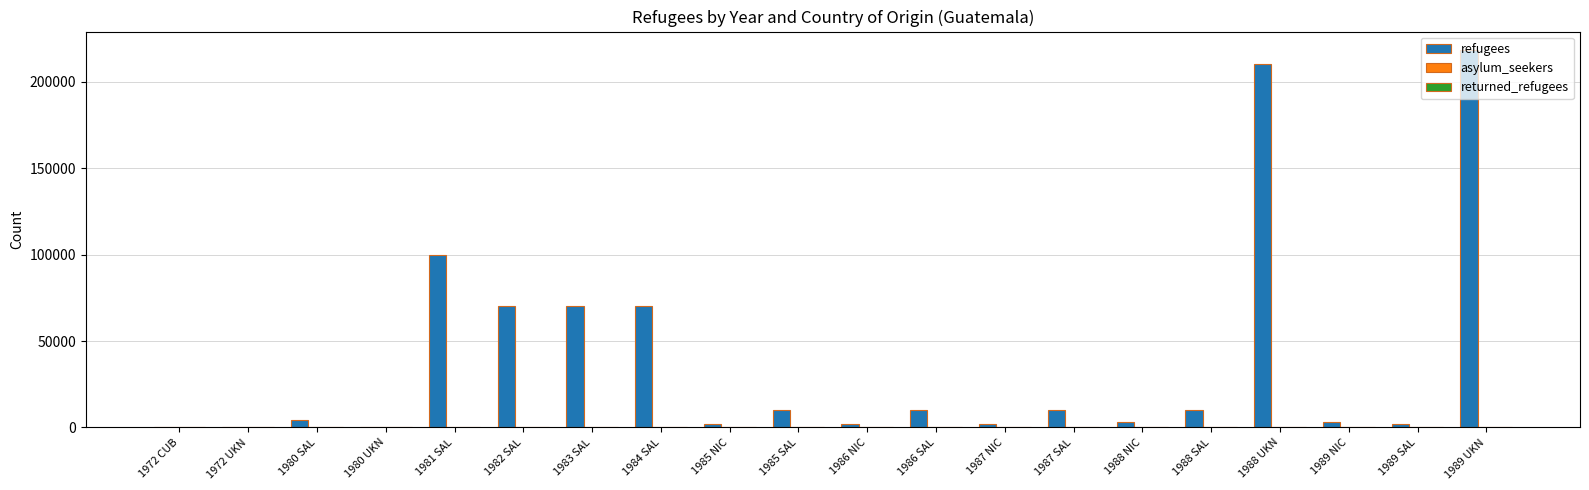

Between 1980 UKN and 1982 SAL, which series saw the biggest shift?

refugees